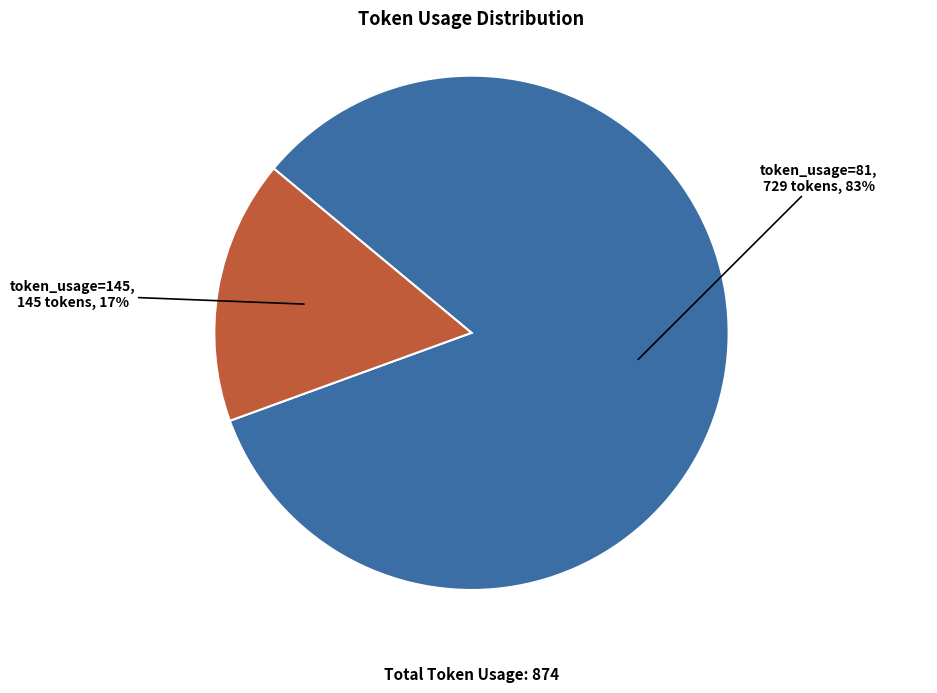

How many slices are in this pie chart?

2